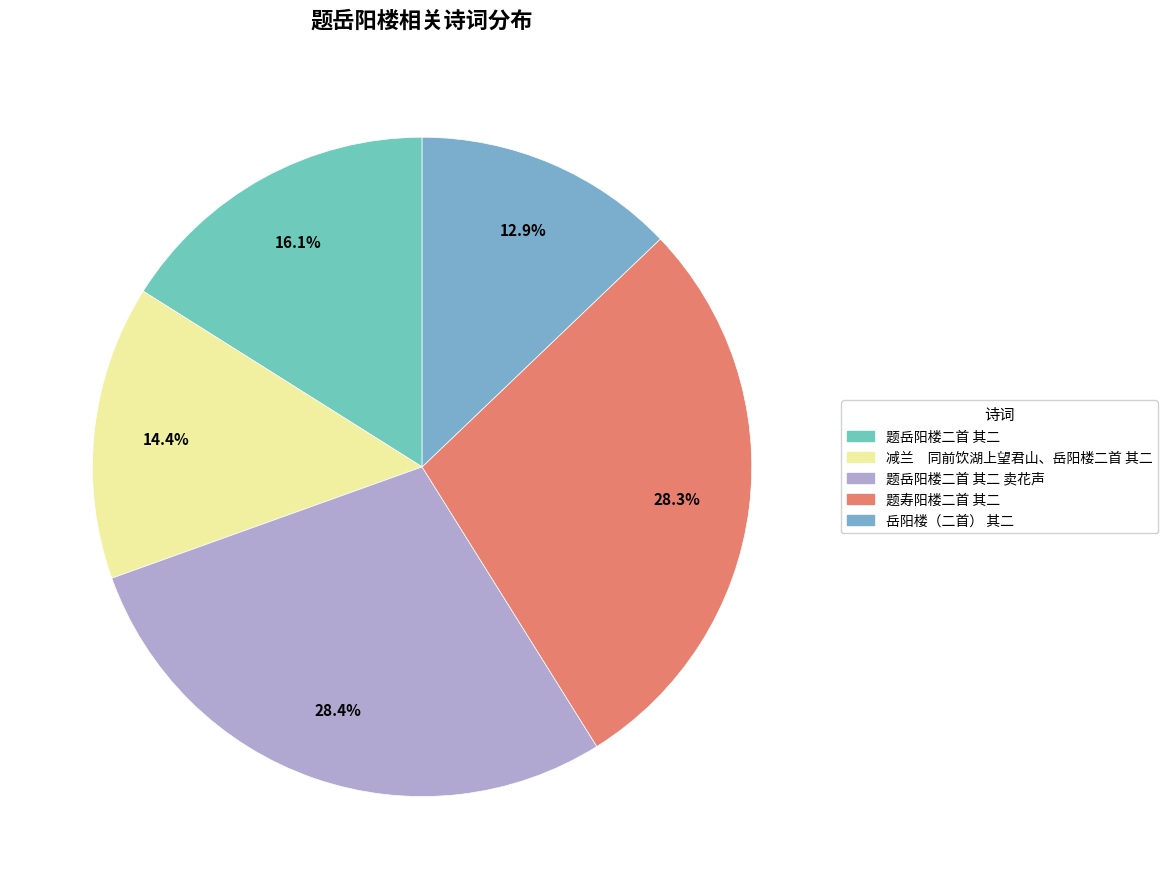

What percentage is the 岳阳楼（二首） 其二 slice, to the nearest percent?

13%